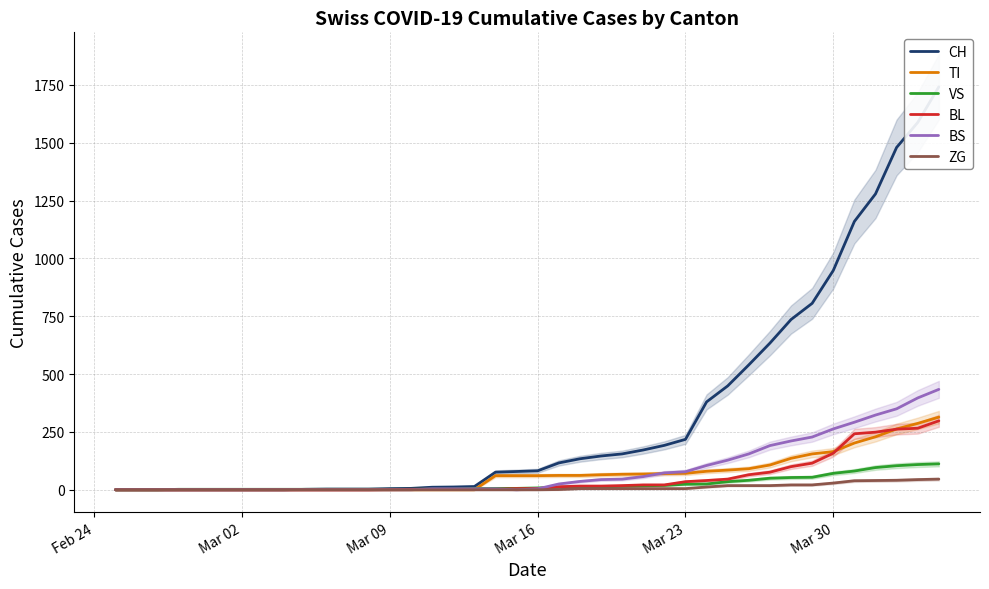

At which label is BL closest to 149?

Mar 30